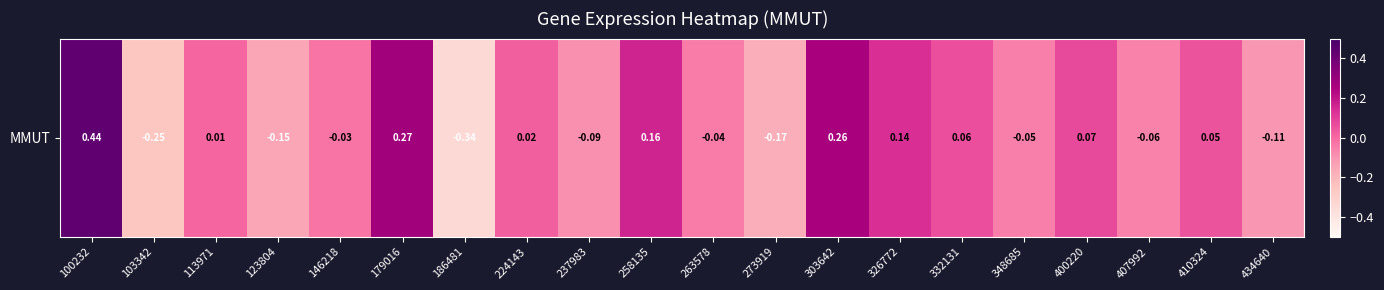

Reading right to left, transcribe all the data shown in this chart.

434640=-0.1	410324=0.0	407992=-0.1	400220=0.1	348685=-0.1	332131=0.1	326772=0.1	303642=0.3	273919=-0.2	263578=-0.0	258135=0.2	237983=-0.1	224143=0.0	186481=-0.3	179016=0.3	146218=-0.0	123804=-0.2	113971=0.0	103342=-0.3	100232=0.4